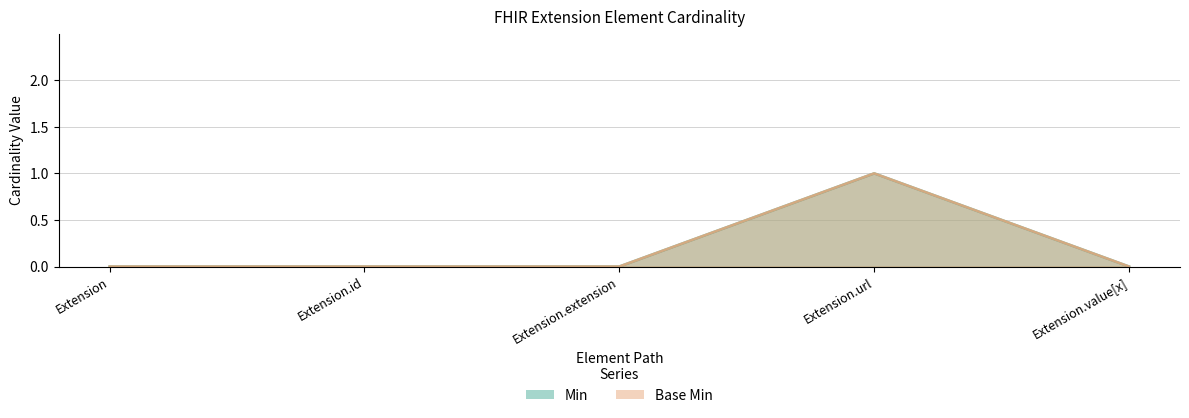

What is the highest value of the Base Min series?

1